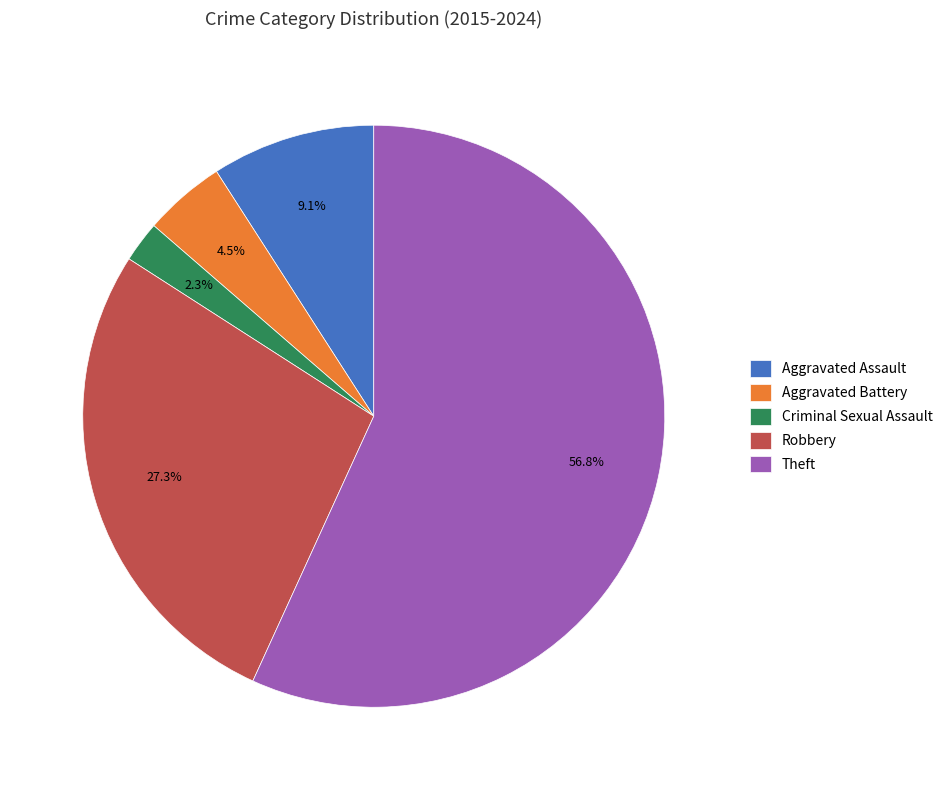

Rank the categories by value from lowest to highest.

Criminal Sexual Assault, Aggravated Battery, Aggravated Assault, Robbery, Theft